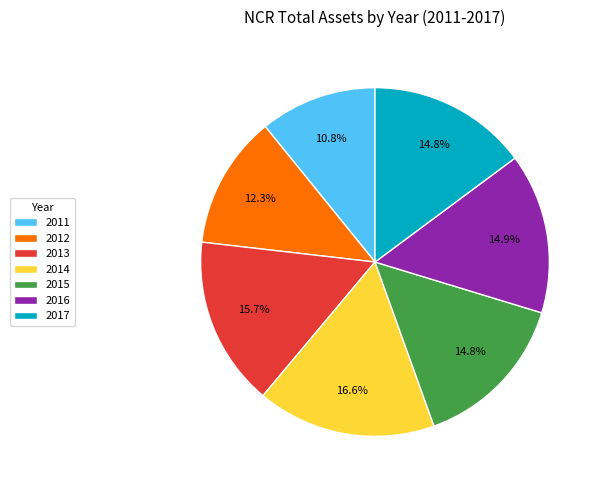

To the nearest percent, what percentage of the pie is 2017?

15%